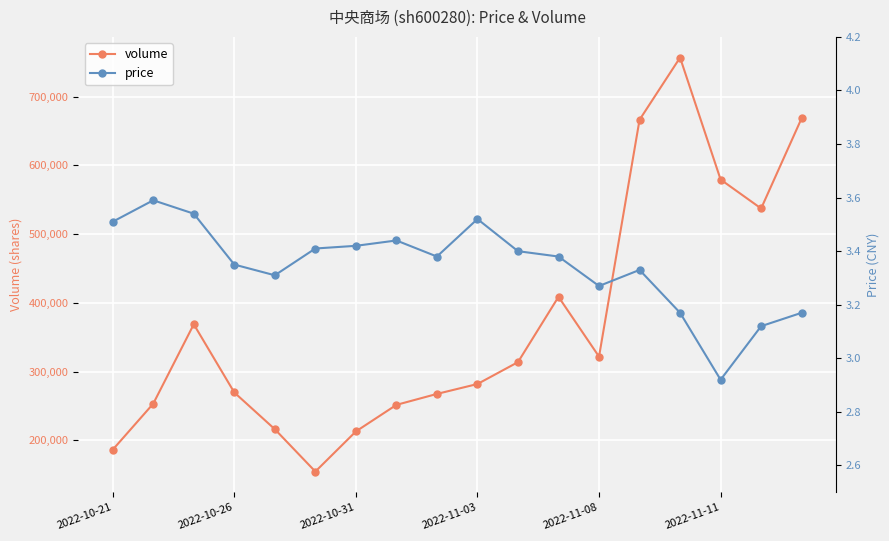

The value of volume at 2022-10-21 is 306763. True or false?

False